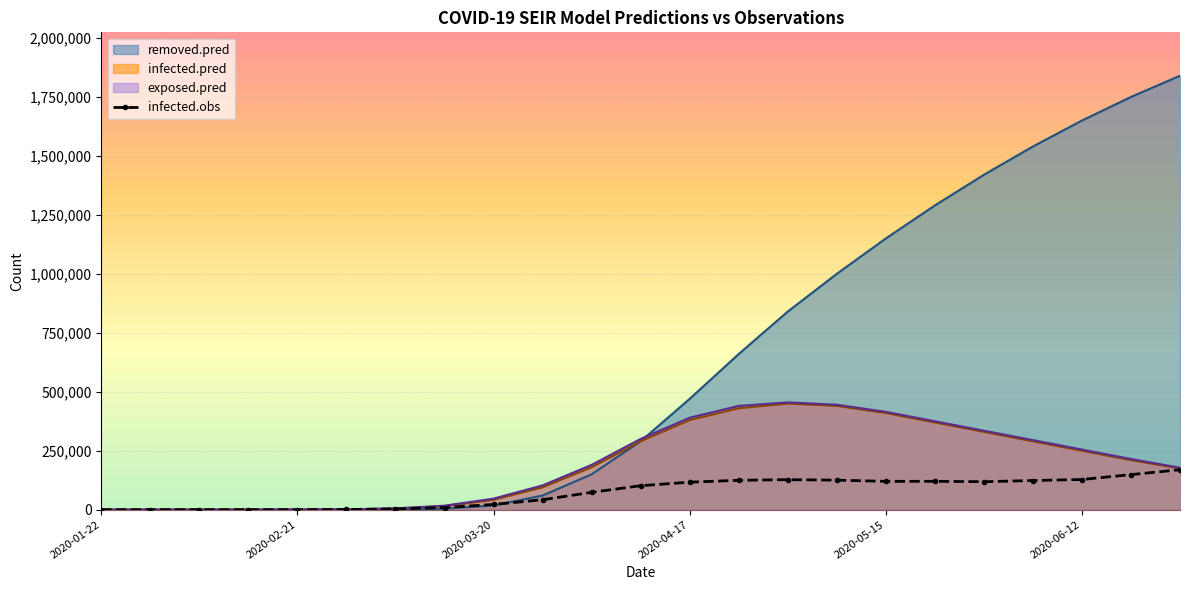

Which series has the largest range (max minus min)?

removed.pred